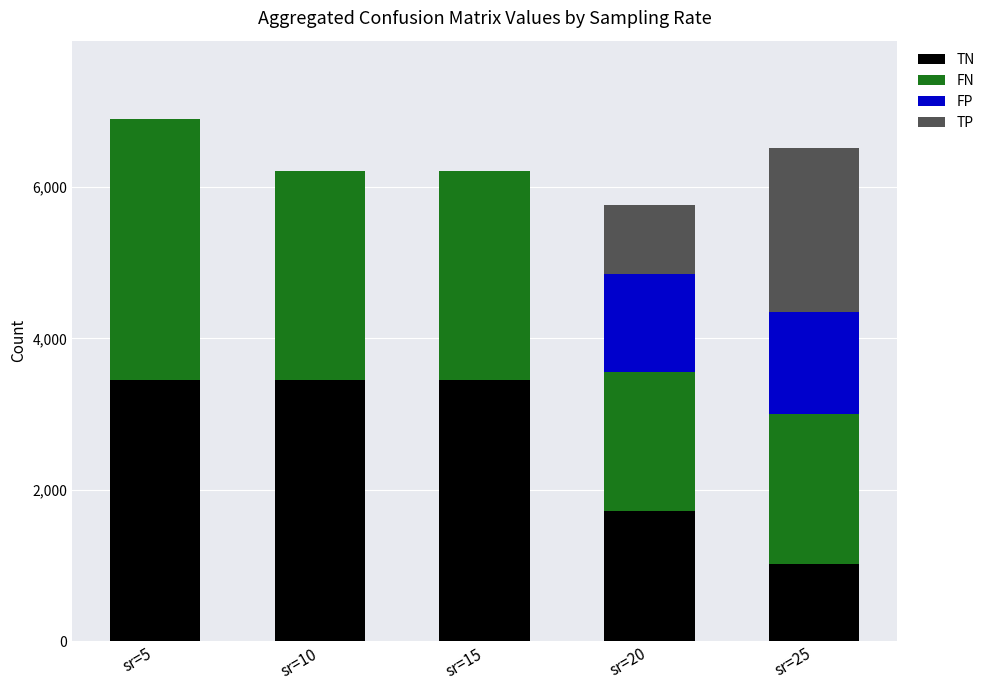

What is the sum of the TN values at sr=20 and sr=5?

5166.2